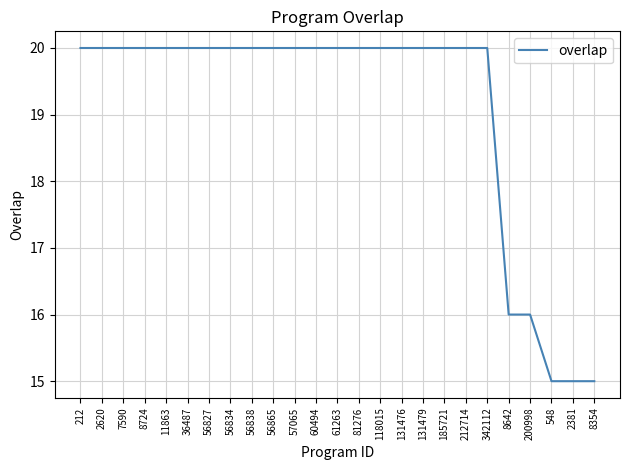

How many distinct data groups are displayed?

1